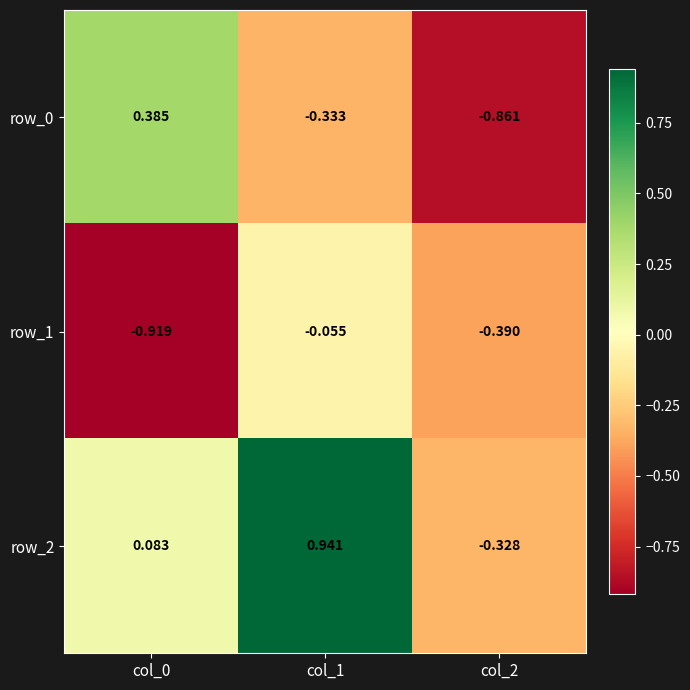

Reading left to right, list all the values displayed in this chart.

row_0: col_0=0.4	col_1=-0.3	col_2=-0.9
row_1: col_0=-0.9	col_1=-0.1	col_2=-0.4
row_2: col_0=0.1	col_1=0.9	col_2=-0.3